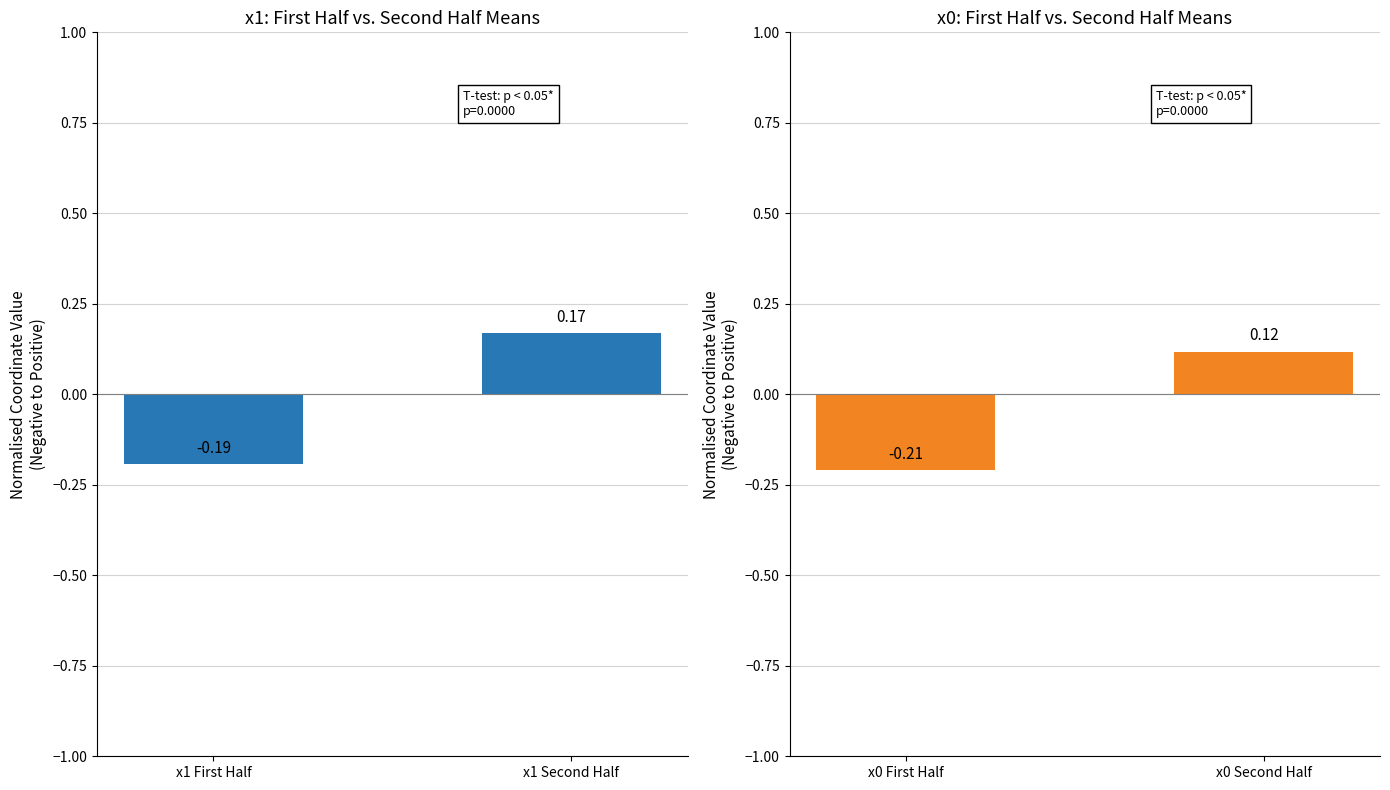

How many bars are there in total?

4